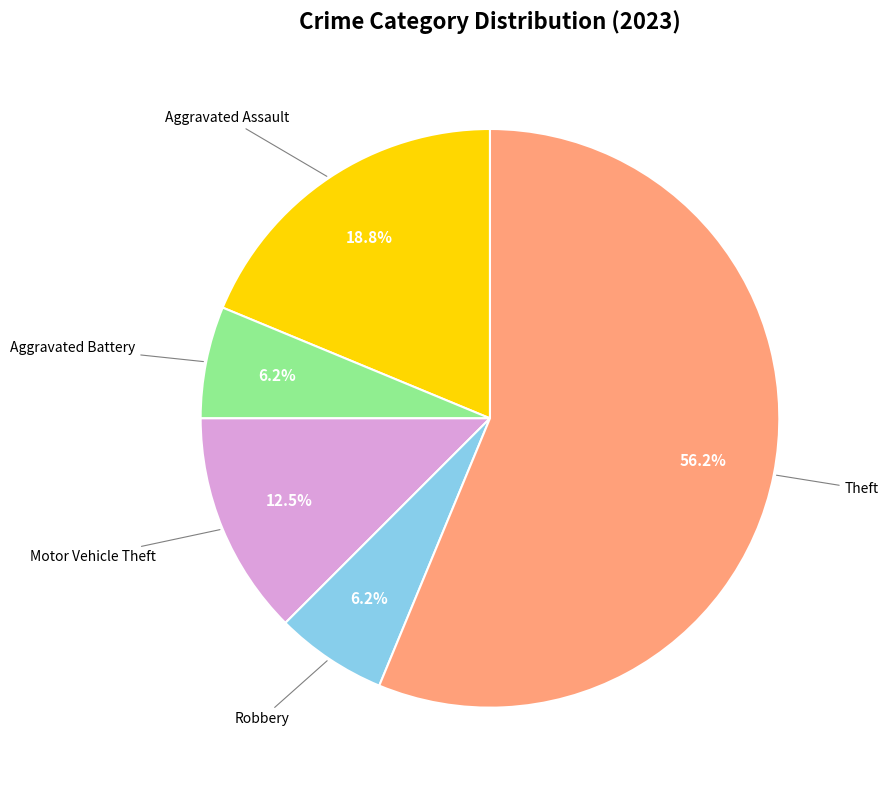

Is there a majority slice in this chart?

Yes